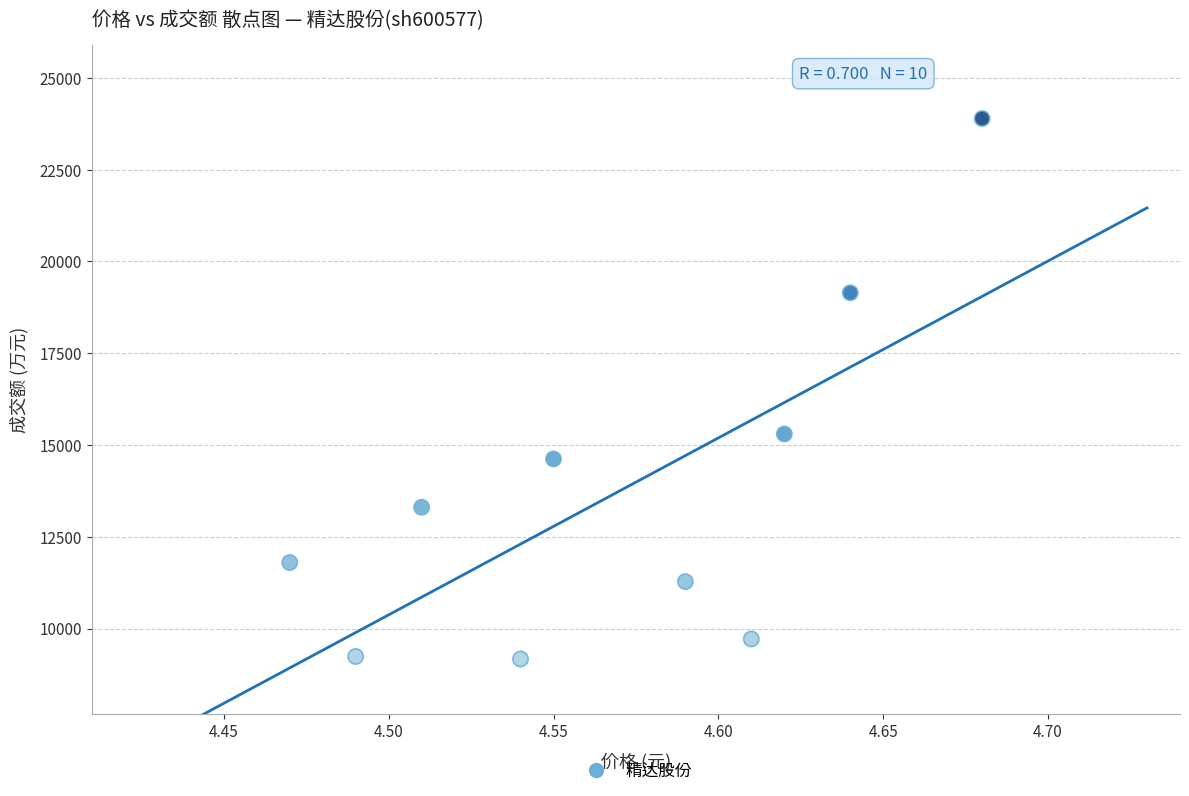

What is the range of Y values (max minus min)?

14721